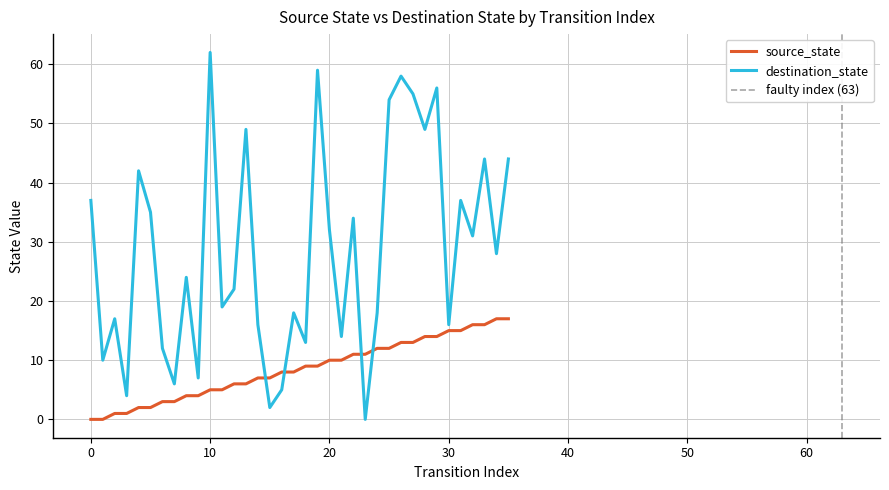

What are all the series names shown in the legend?

source_state, destination_state